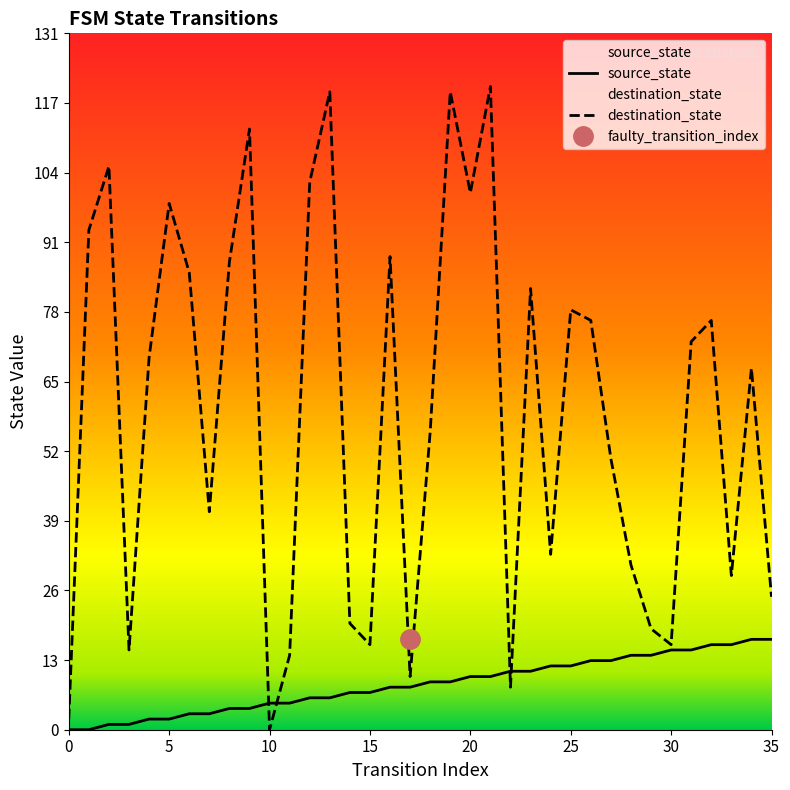

Between which two adjacent categories do destination_state and source_state first intersect?

9 and 10